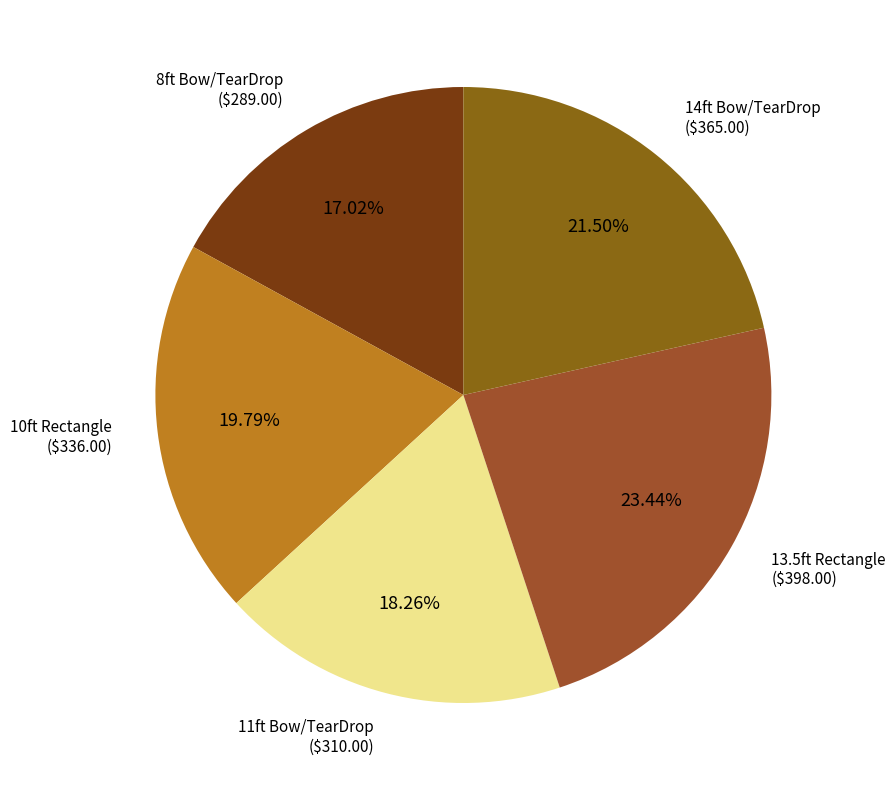

To the nearest percent, what is the average slice percentage?

20%